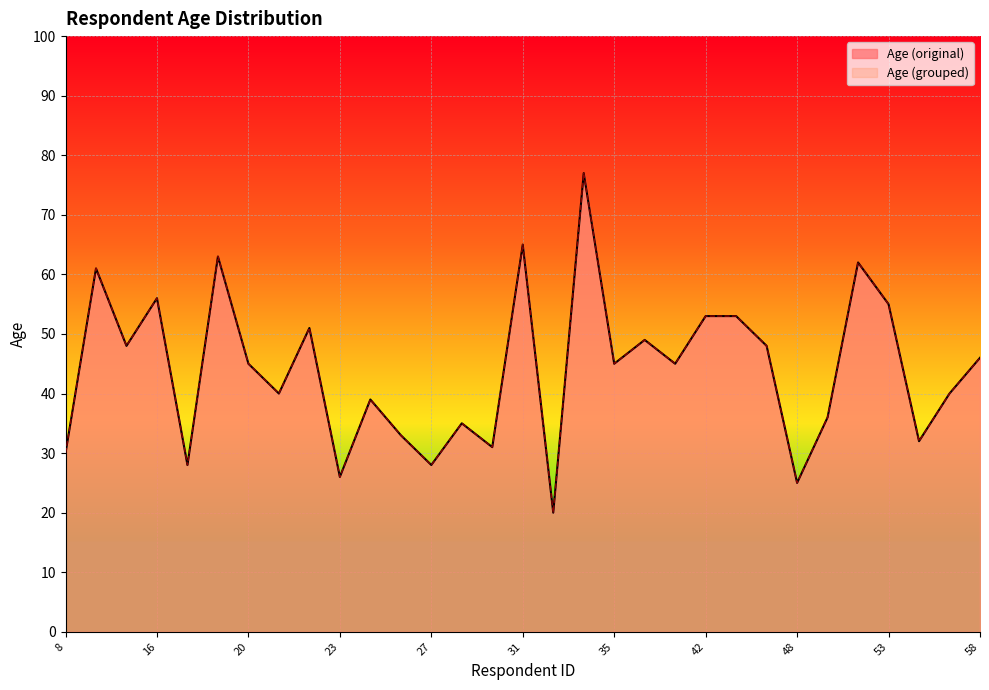

What is the difference between the Age (original) values at 20 and 57?

5